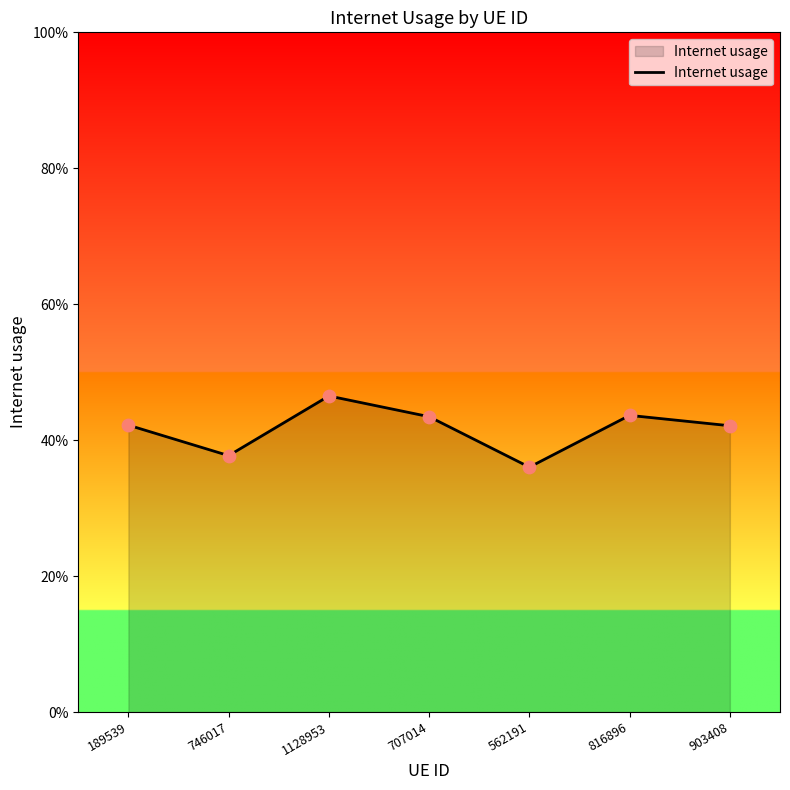

Which has a higher value, 1128953 or 189539?

1128953